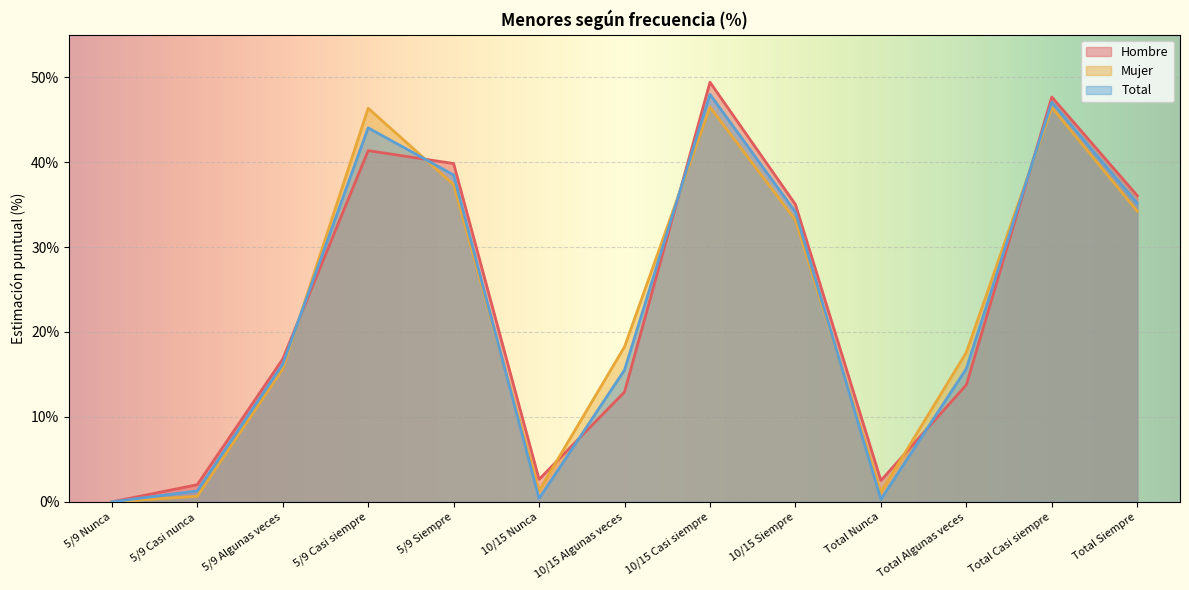

Does the chart display data point markers on the line(s)?

No